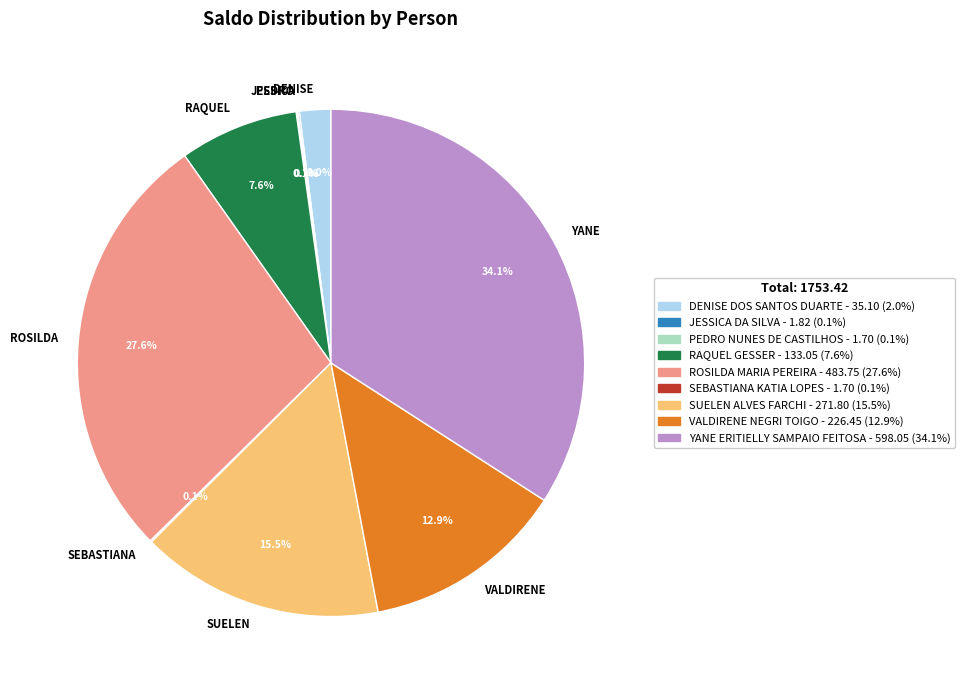

What portion of the pie excludes YANE?

65.9%